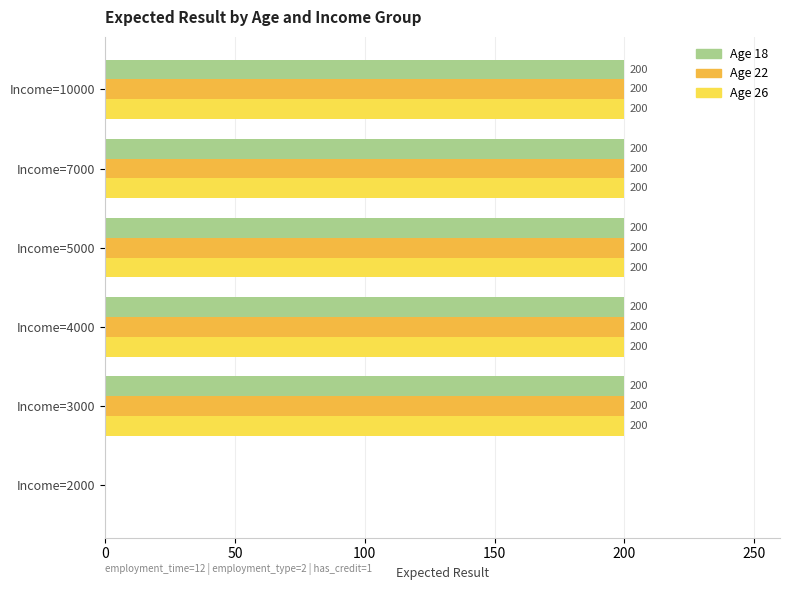

Is it true that Age 26 equals 262 at Income=10000?

False